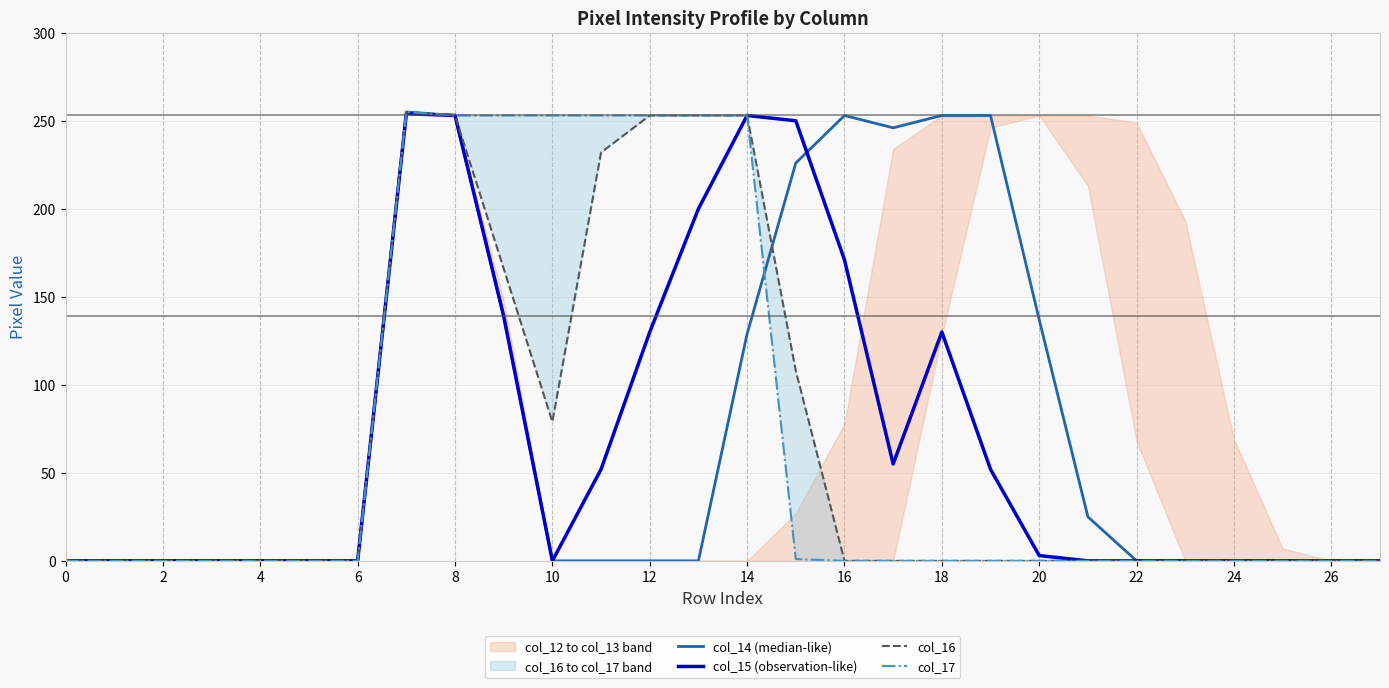

Which series changed the most between 17 and 22?

col_14 (median-like)